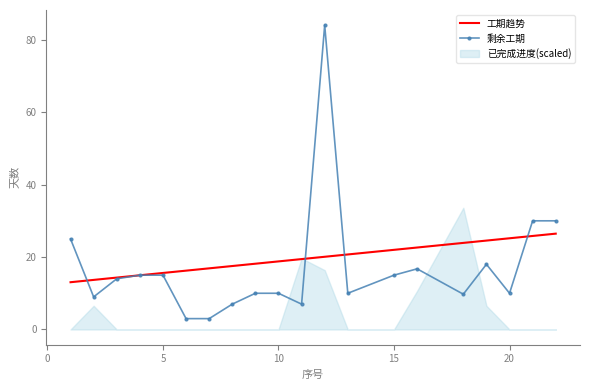

Where is 工期 nearest to the value 57?

21